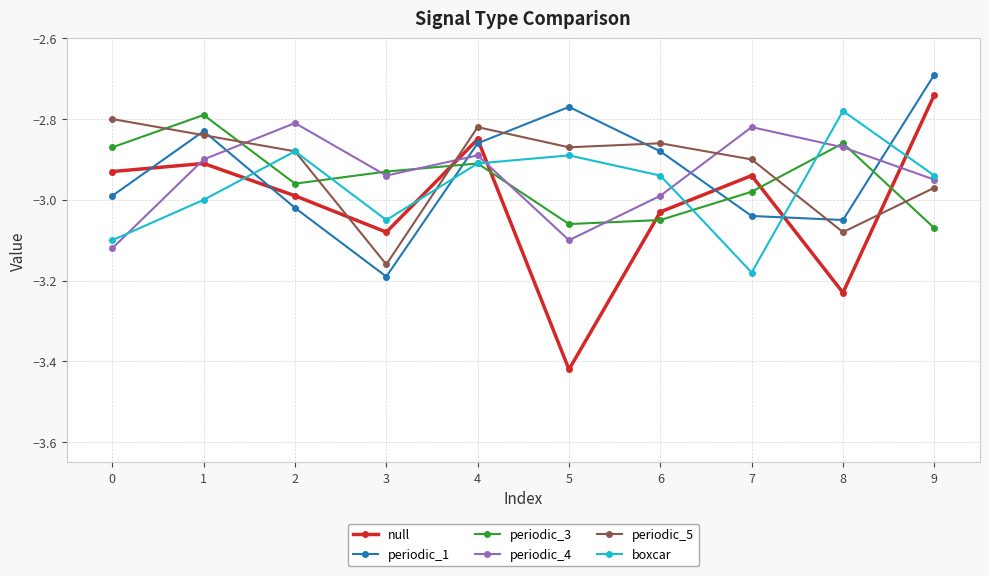

What is the sum of all periodic_3 values?

-29.5